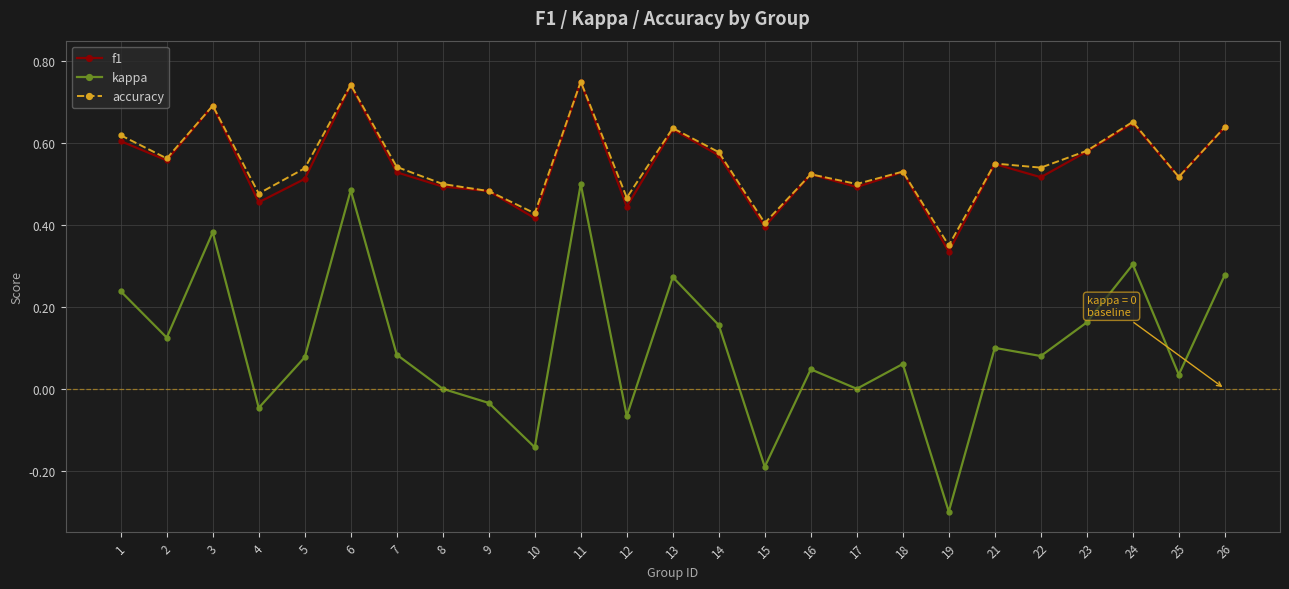

Is this an area chart (filled region under the line)?

No